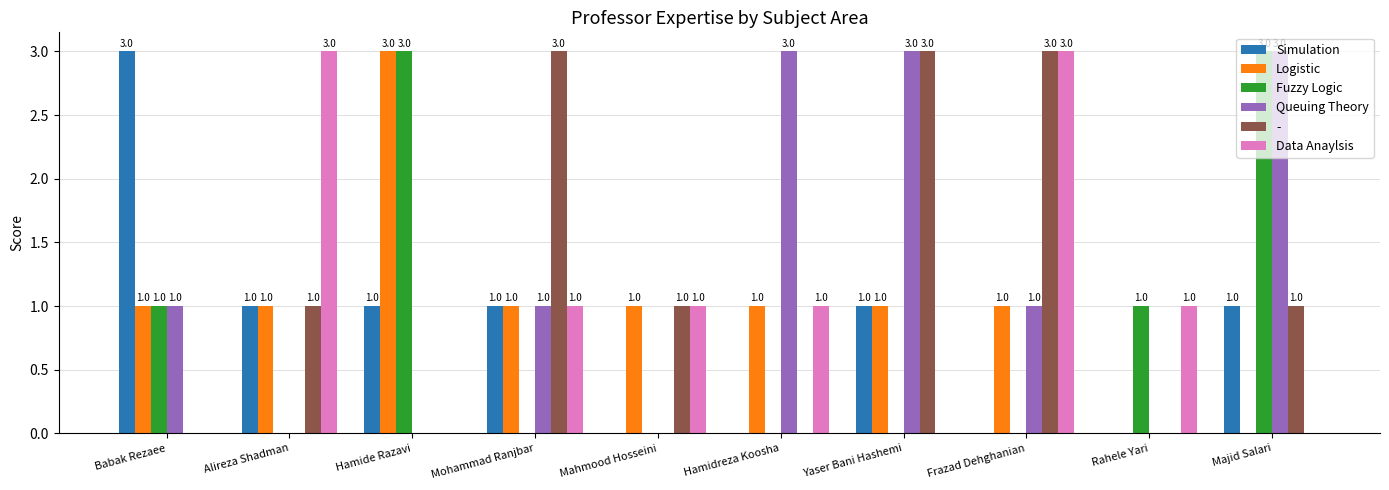

What is the greatest value displayed?

3